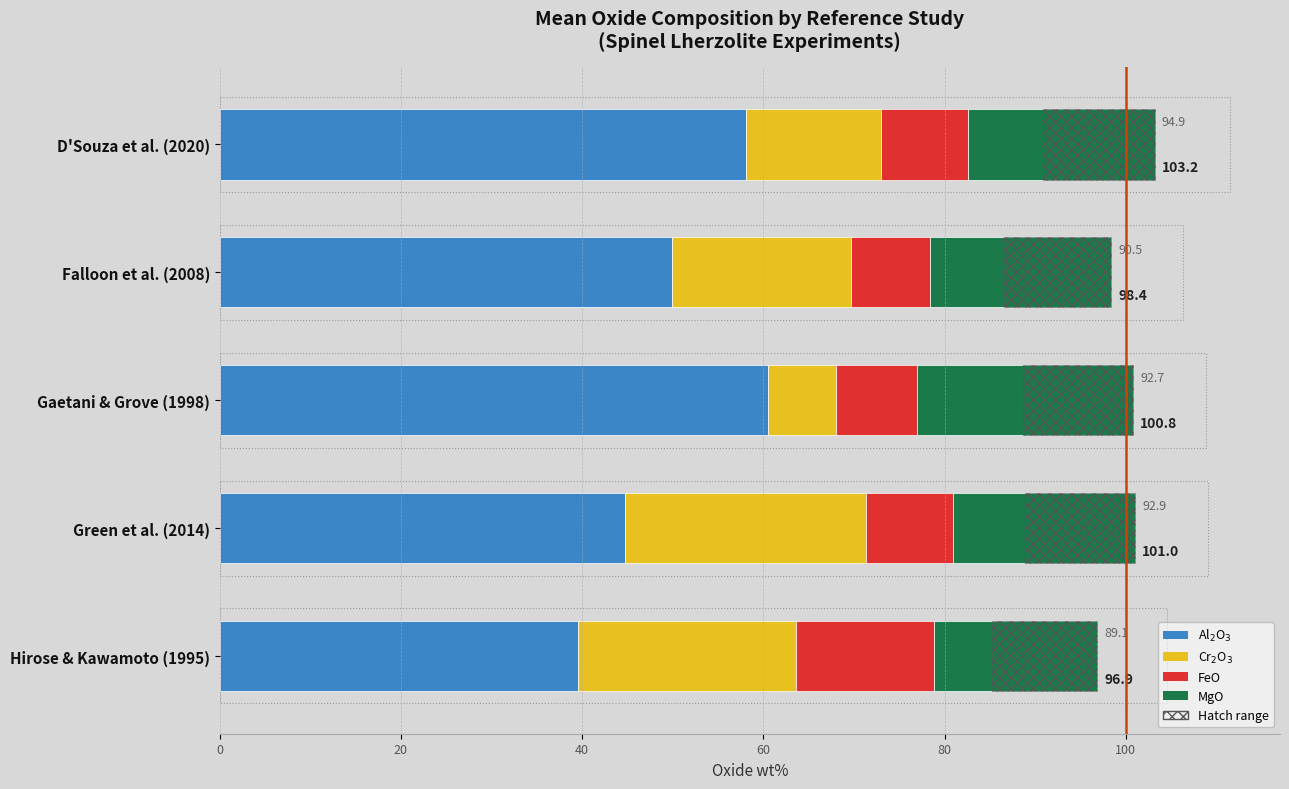

Reading left to right, transcribe all the data shown in this chart.

Al$_2$O$_3$: 58.1	49.9	60.5	44.8	39.6
Cr$_2$O$_3$: 14.8	19.7	7.5	26.6	24.1
FeO: 9.6	8.8	8.9	9.6	15.1
MgO: 20.6	20.0	23.9	20.1	18.1